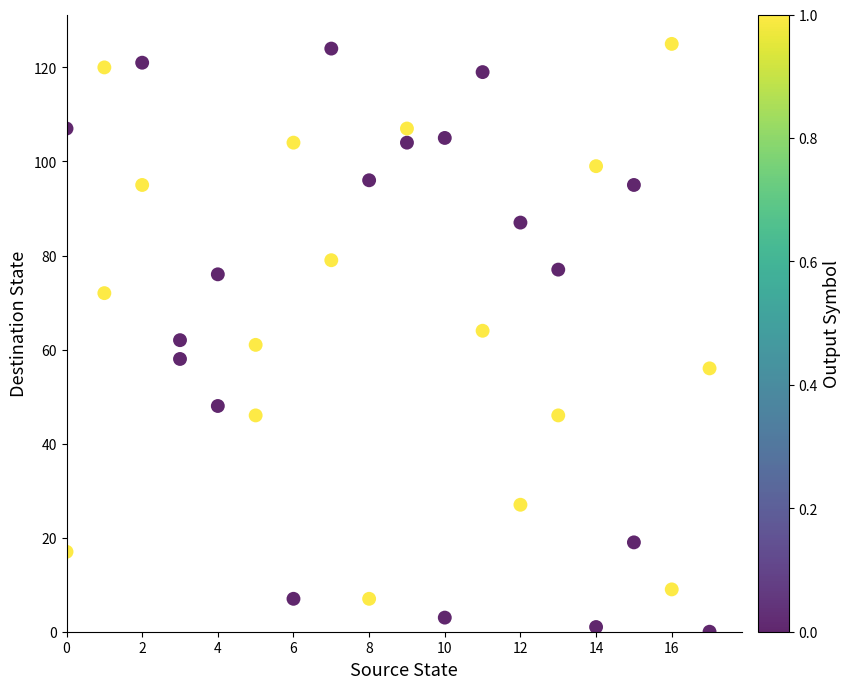

What is the range of Y values (max minus min)?

125